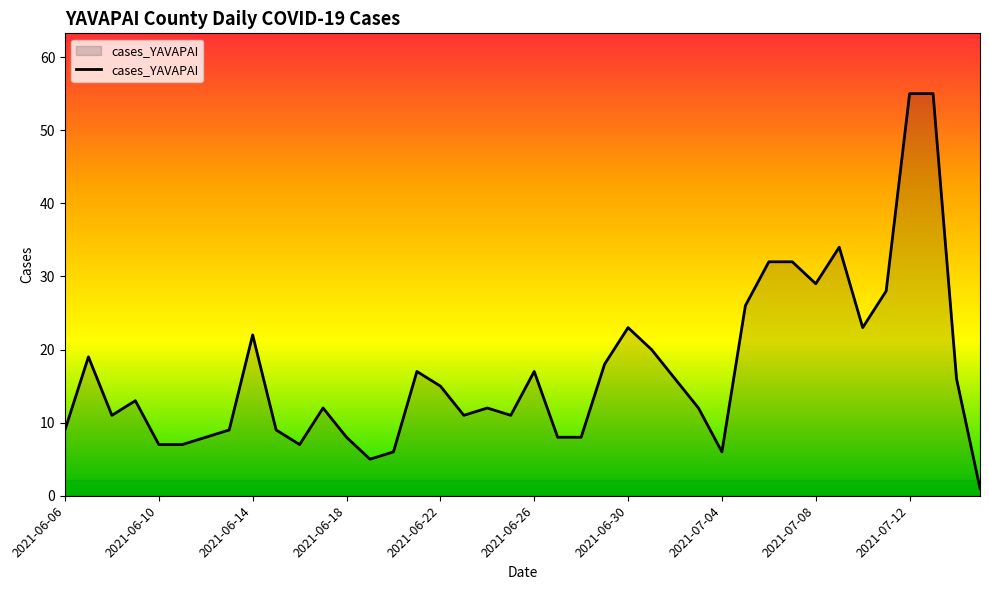

Where is the data nearest to the value 28?

35